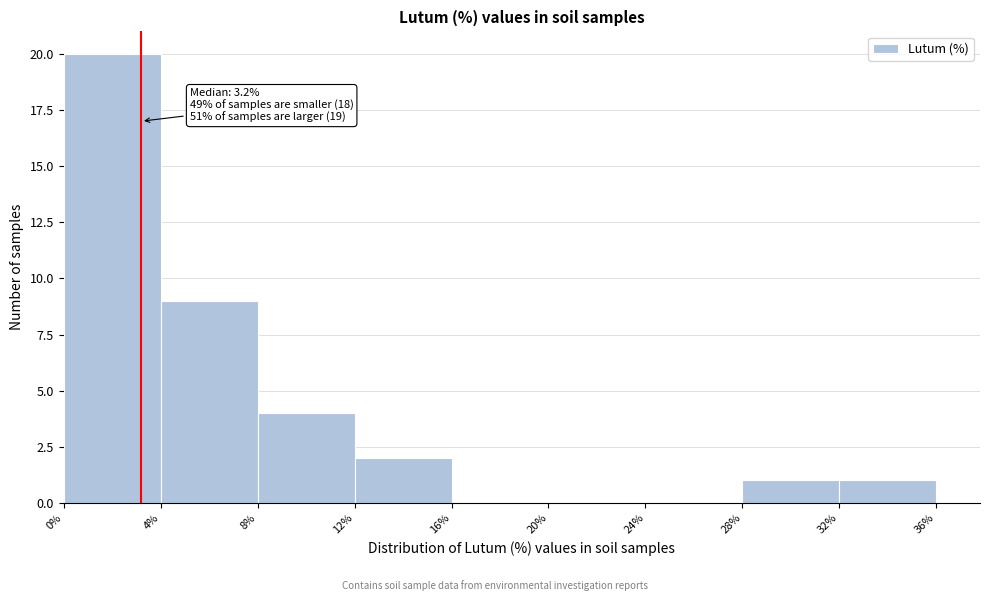

Over which range of the x-axis is the bar tallest?

0% to 4%